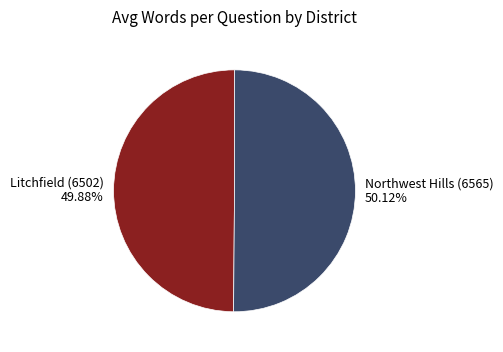

To the nearest percent, what is the average slice percentage?

50%